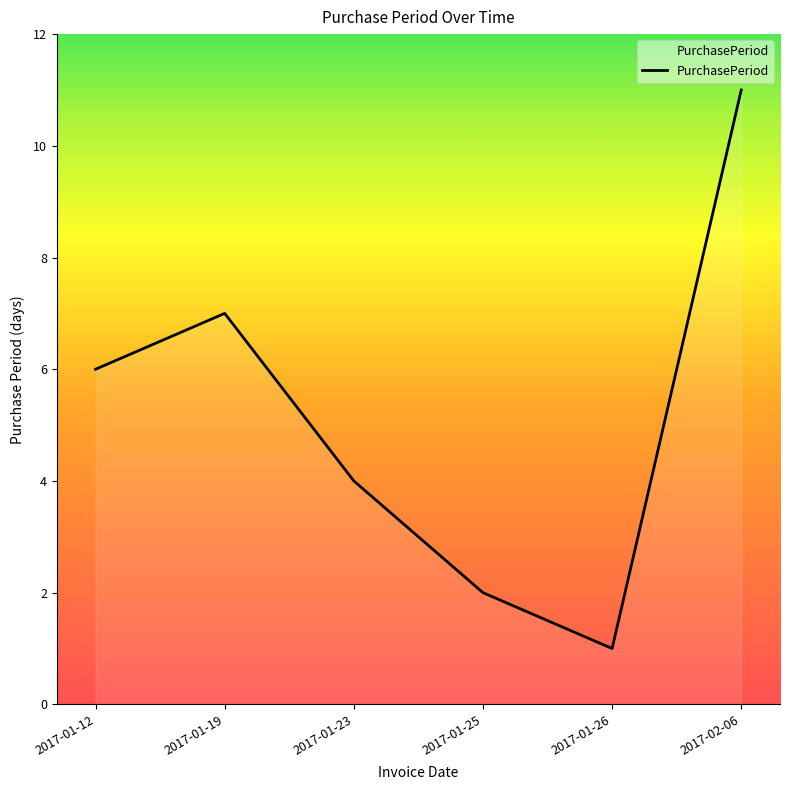

Which category has the lowest value across all series?

2017-01-26